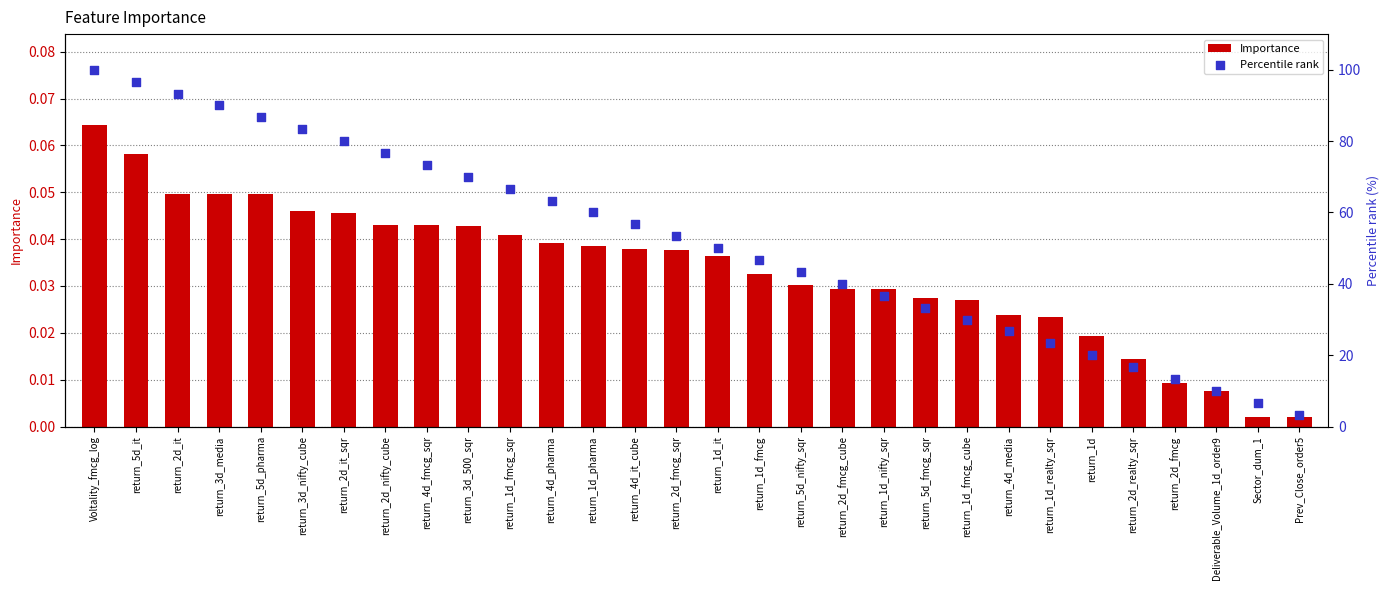

At which category is the sum across all series the highest?

Voltality_fmcg_log